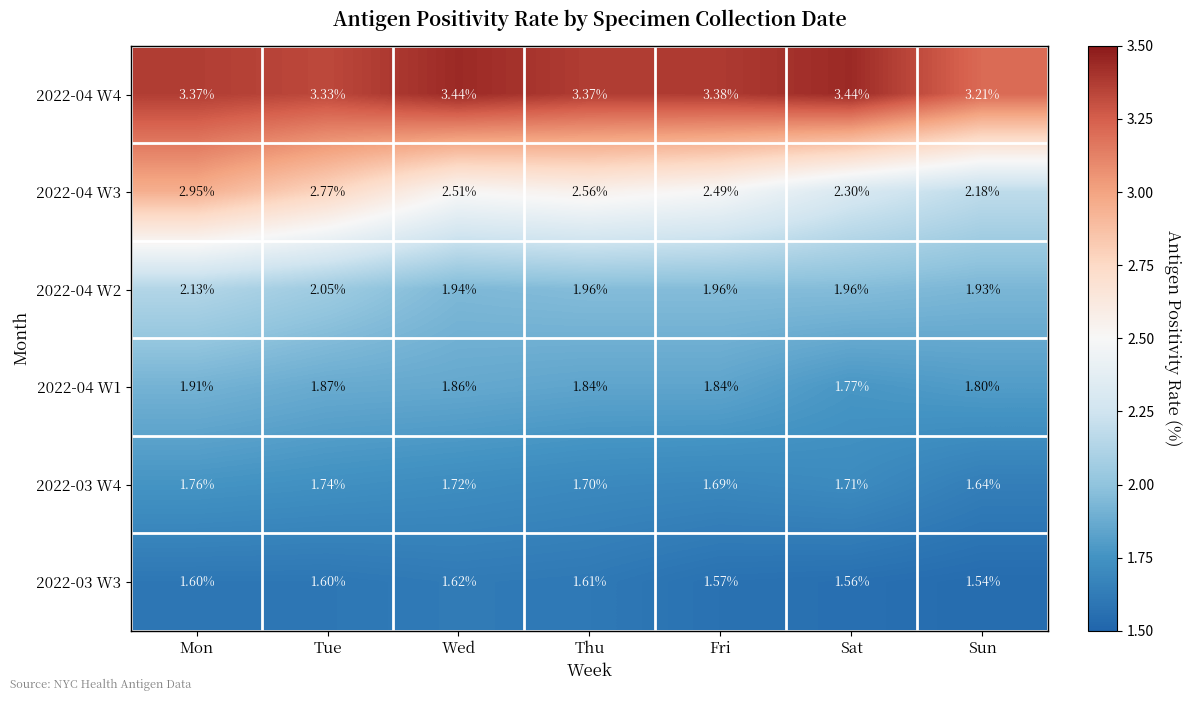

Is the value of 2022-03 W4 at Sat greater than the value of 2022-04 W1 at Fri?

No